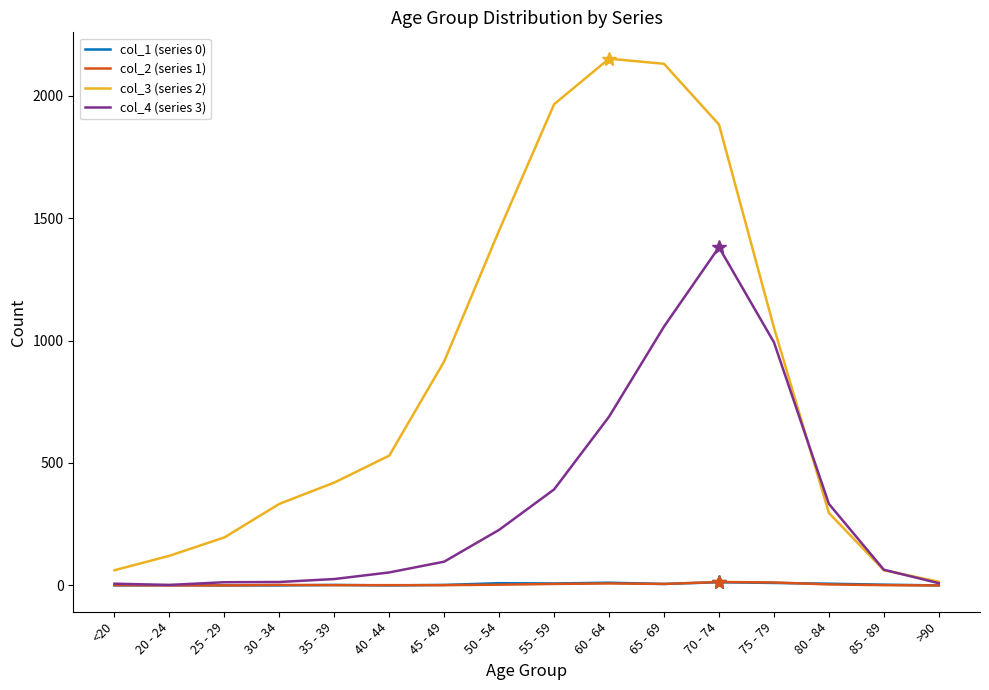

Which series has the widest spread of values?

col_3 (series 2)